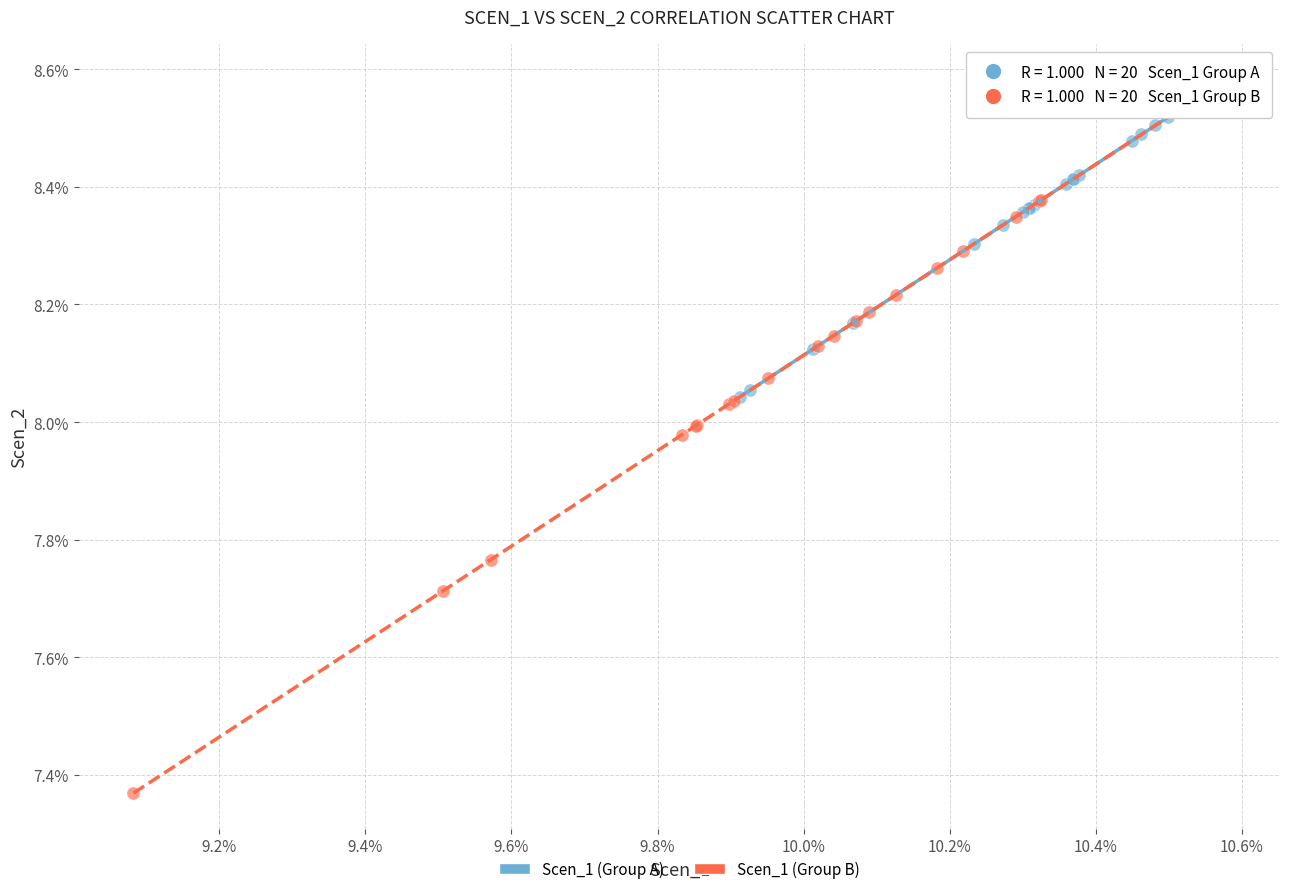

What are all the series names shown in the legend?

Scen_1 (Group A), Scen_1 (Group B)